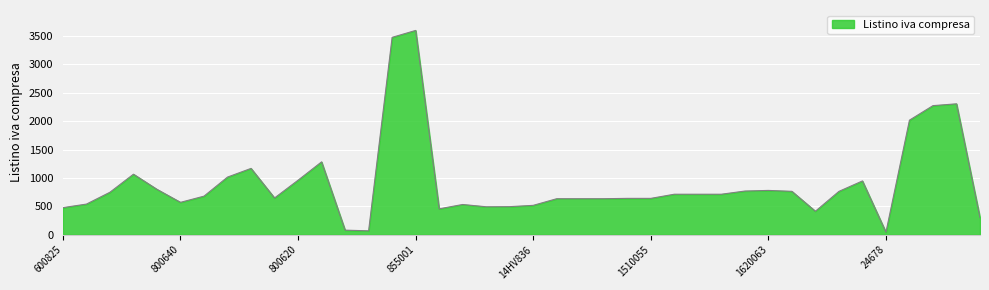

What is the maximum value shown in the chart?

3600